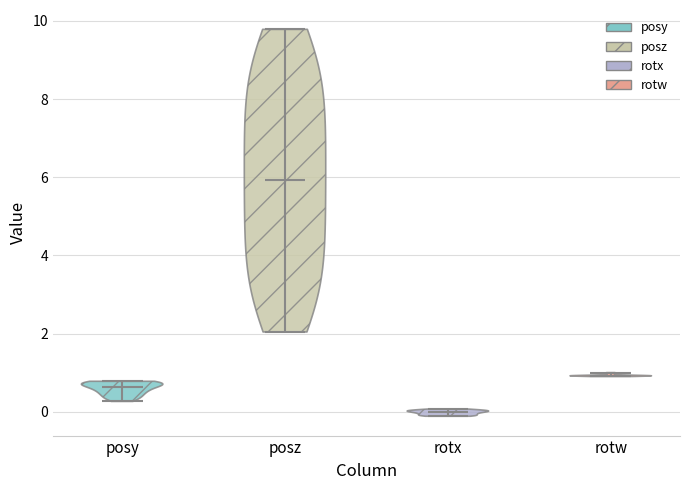

Which violin has the highest median line?

posz